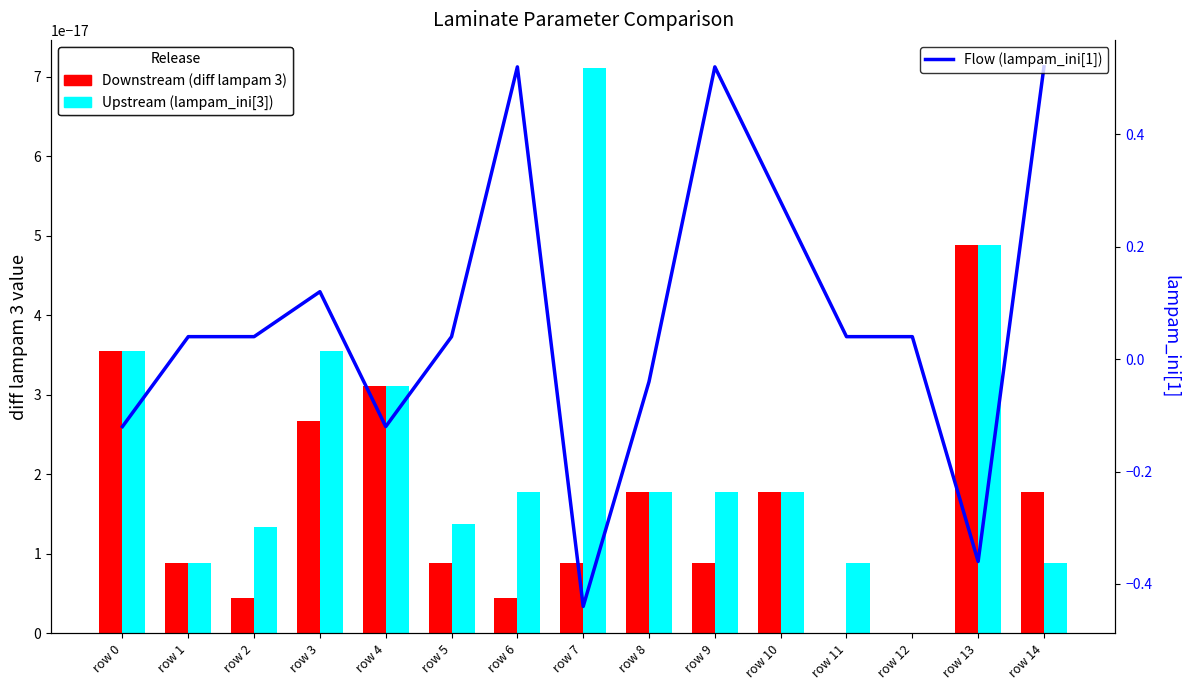

How many data points does each series have?

15